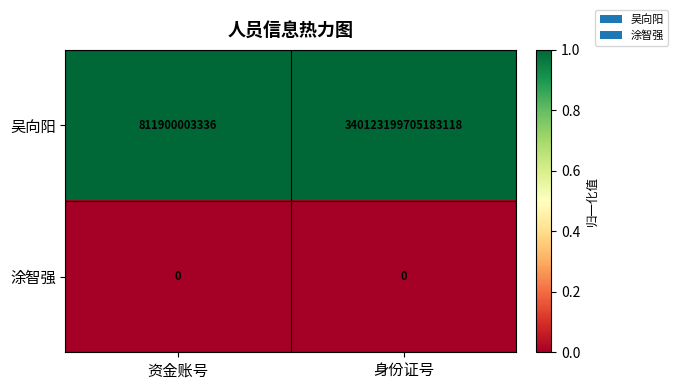

Where is 吴向阳 nearest to the value 170062005802593216?

资金账号